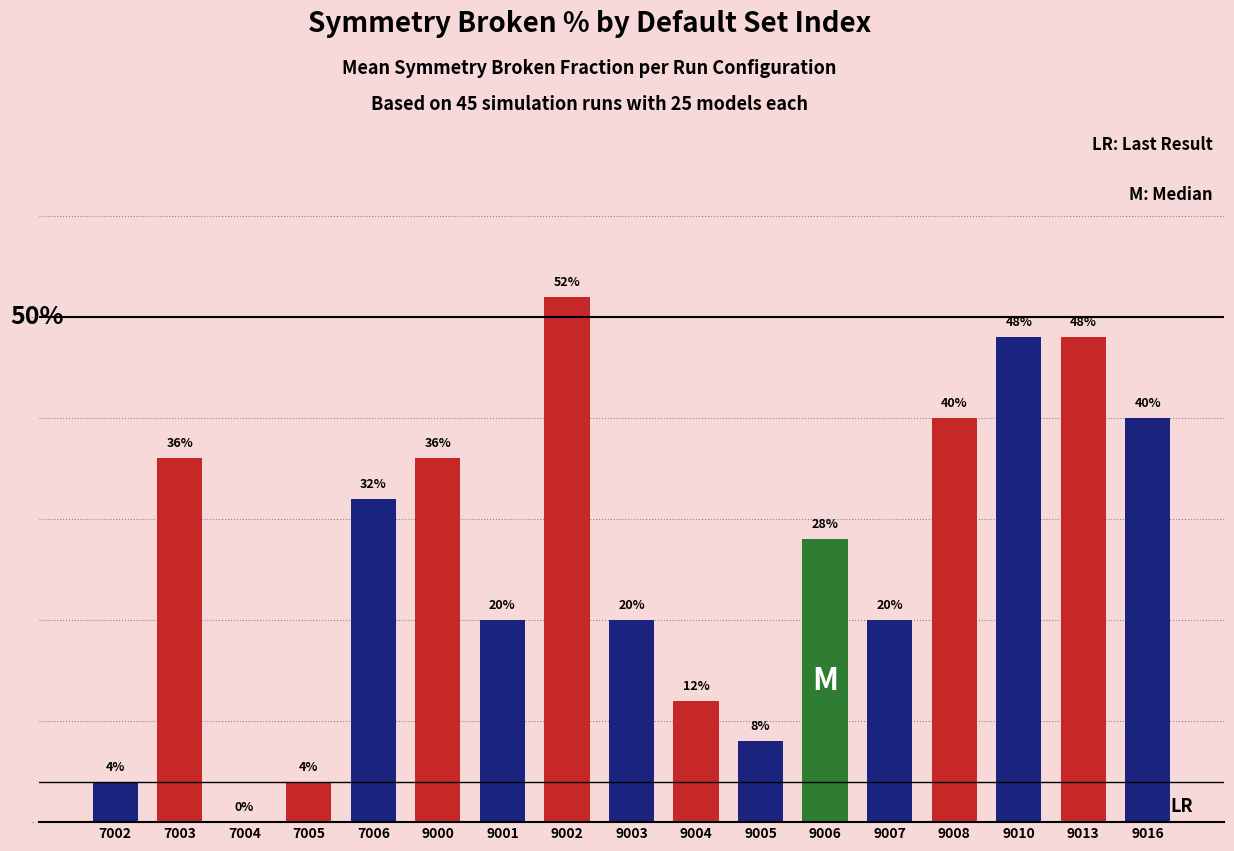

True or false: the data shows 0.4 at 7003.

True